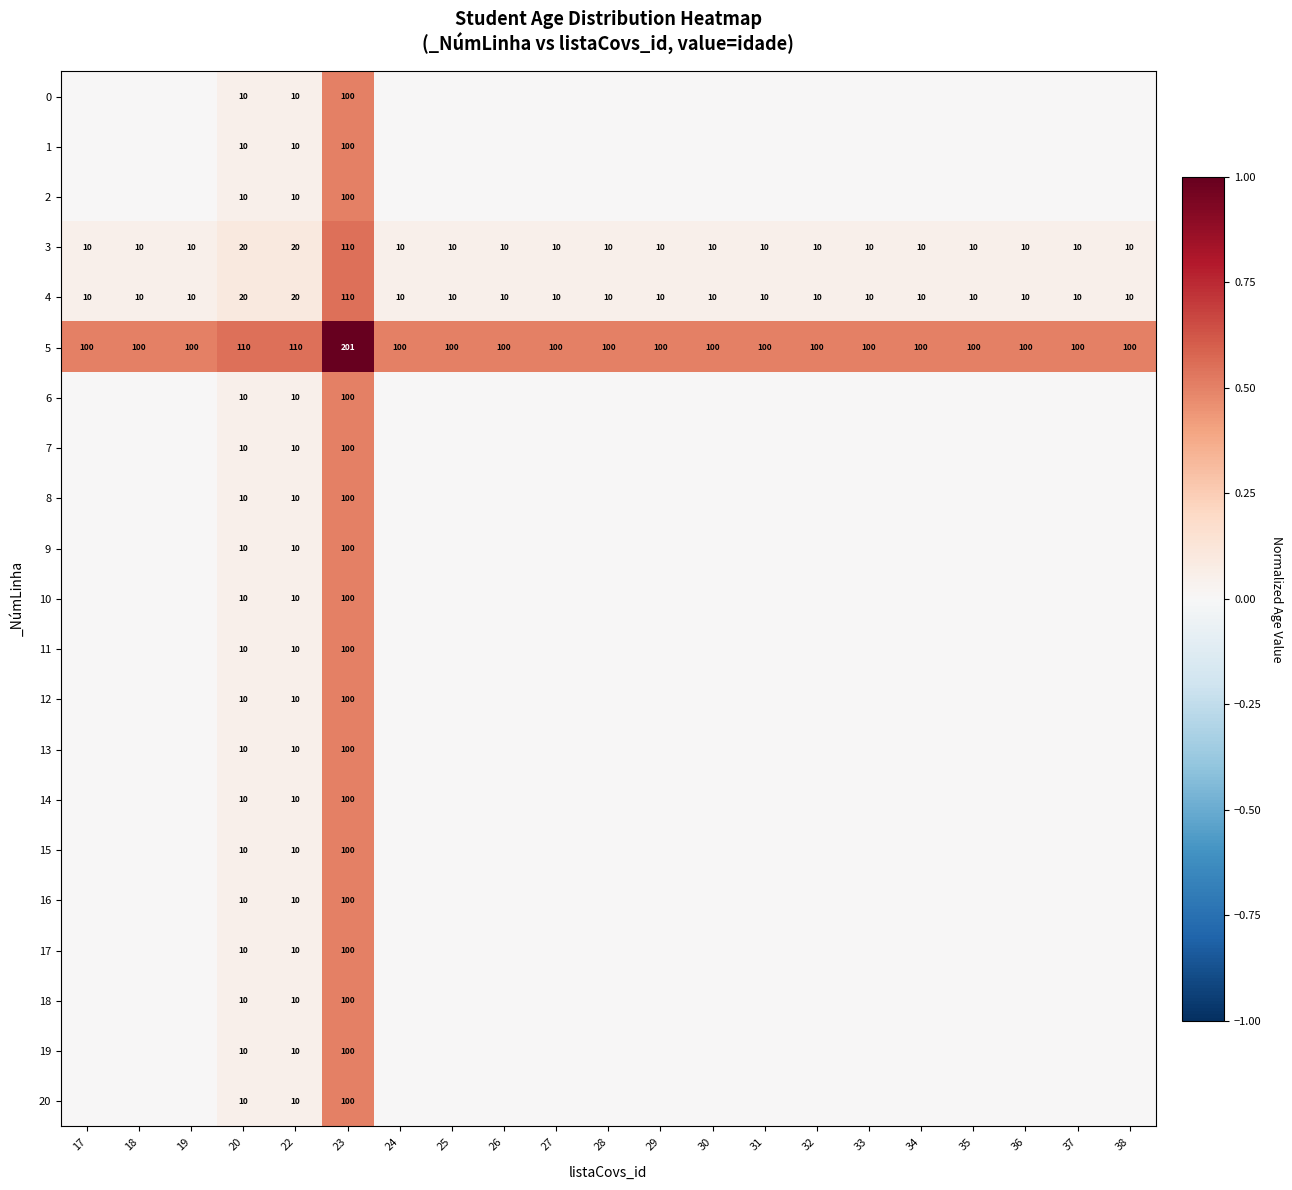

The 19 series shows 45 at 23. True or false?

False